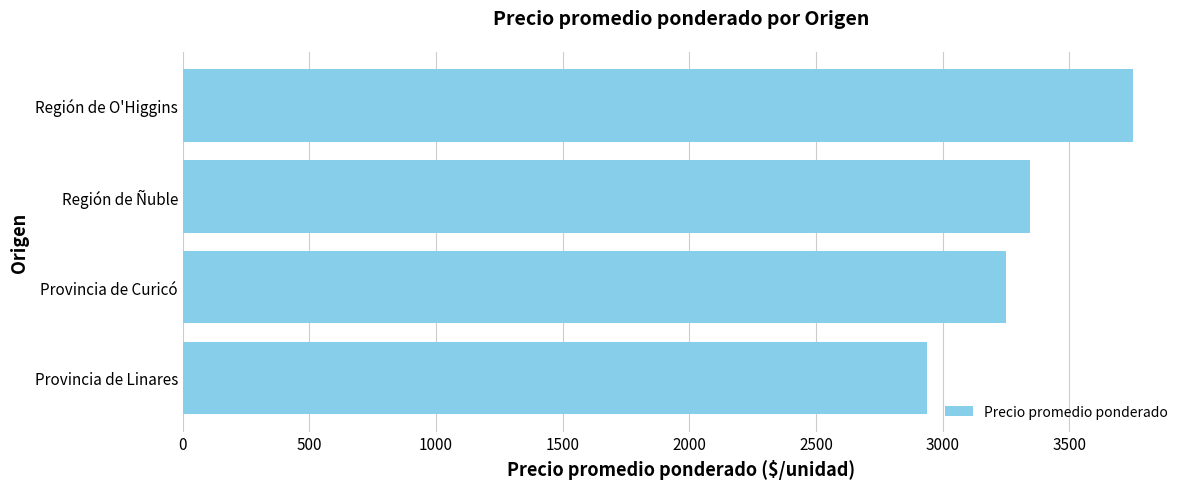

Reading bottom to top, list all the values displayed in this chart.

Provincia de Linares=2938	Provincia de Curicó=3250	Región de Ñuble=3347	Región de O'Higgins=3750